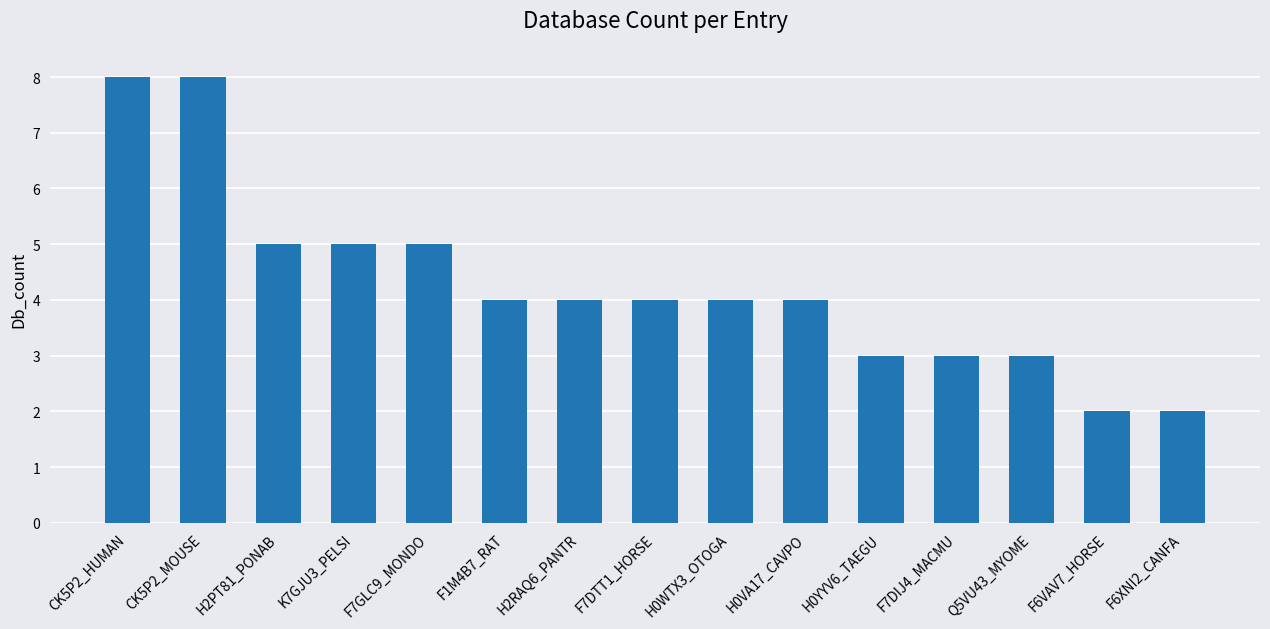

Reading right to left, transcribe all the data shown in this chart.

2	2	3	3	3	4	4	4	4	4	5	5	5	8	8